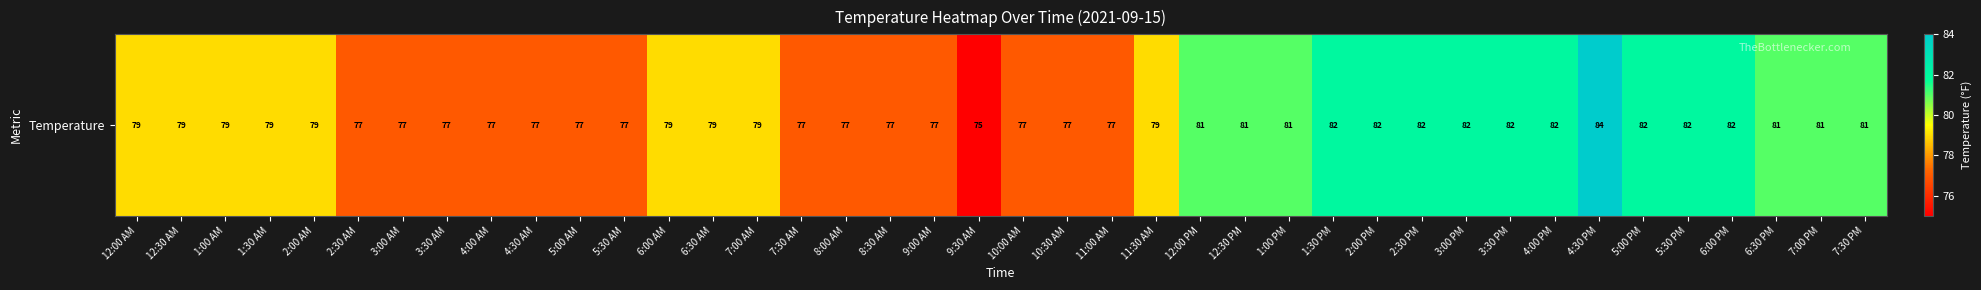

Reading right to left, list all the values displayed in this chart.

81	81	81	82	82	82	84	82	82	82	82	82	82	81	81	81	79	77	77	77	75	77	77	77	77	79	79	79	77	77	77	77	77	77	77	79	79	79	79	79